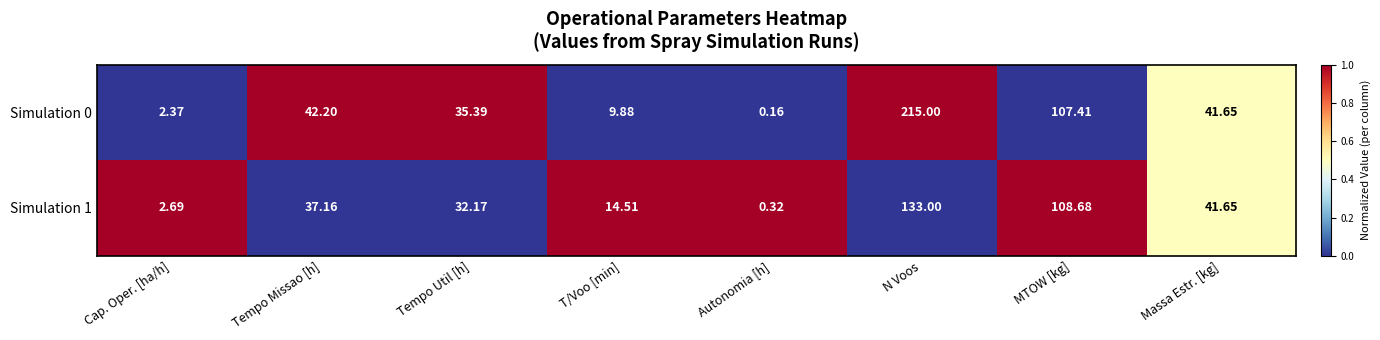

List the series in order of their overall mean, highest first.

Simulation 0, Simulation 1